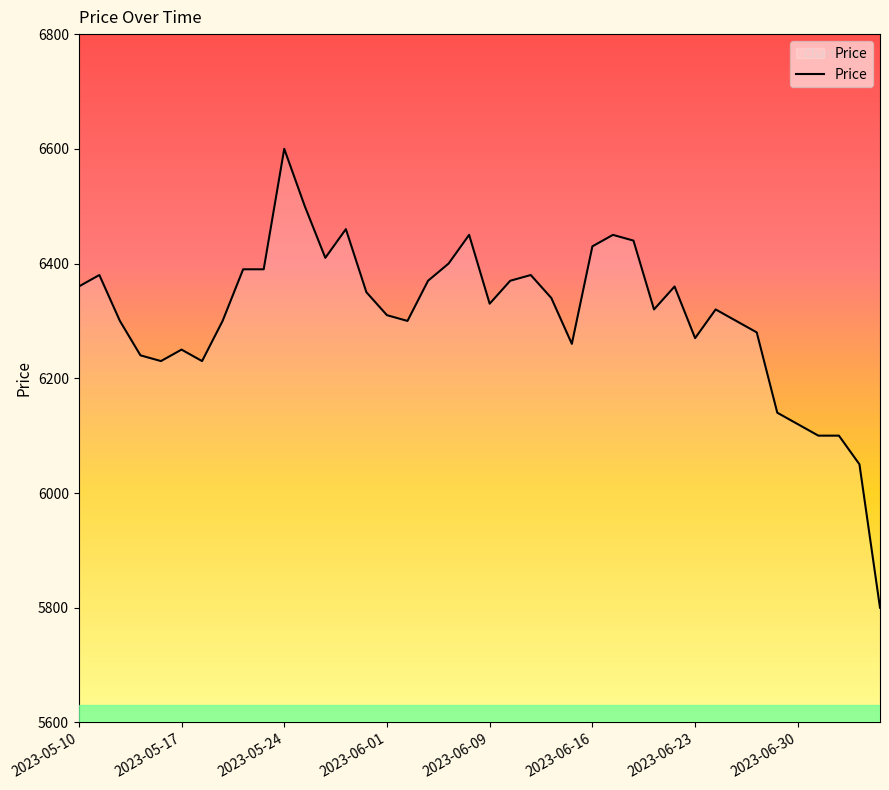

What is the difference between the maximum and minimum values?

800